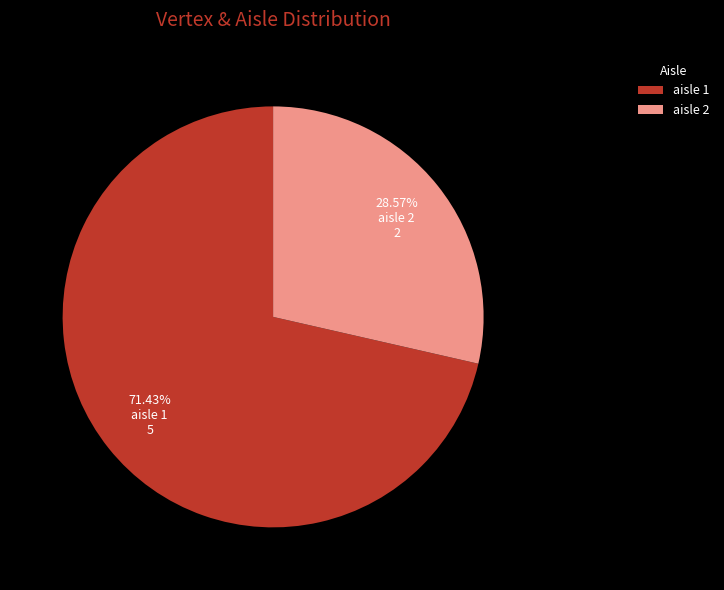

Do aisle 1 and aisle 2 together represent more than half of the pie?

Yes